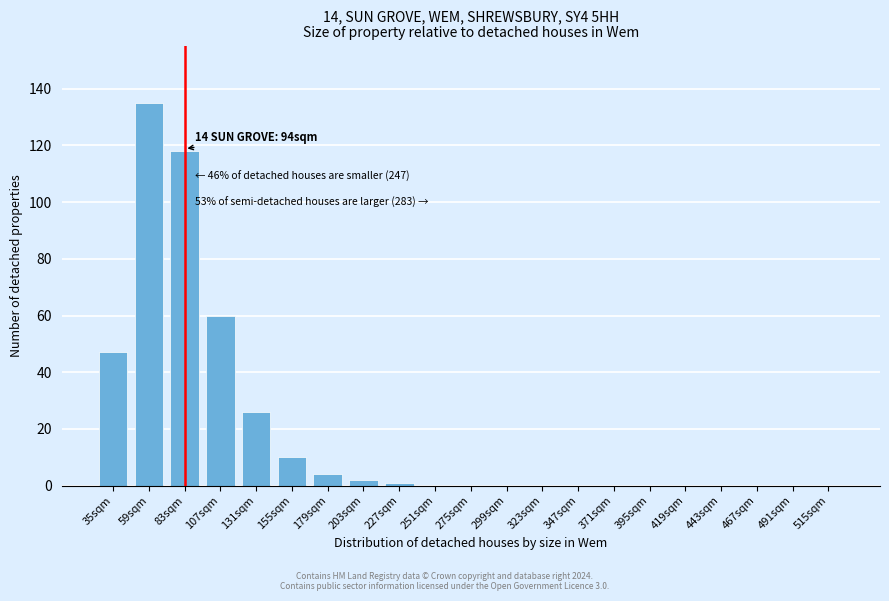

Reading left to right, extract all data points from this chart.

35sqm=47	59sqm=135	83sqm=118	107sqm=60	131sqm=26	155sqm=10	179sqm=4	203sqm=2	227sqm=1	251sqm=0	275sqm=0	299sqm=0	323sqm=0	347sqm=0	371sqm=0	395sqm=0	419sqm=0	443sqm=0	467sqm=0	491sqm=0	515sqm=0